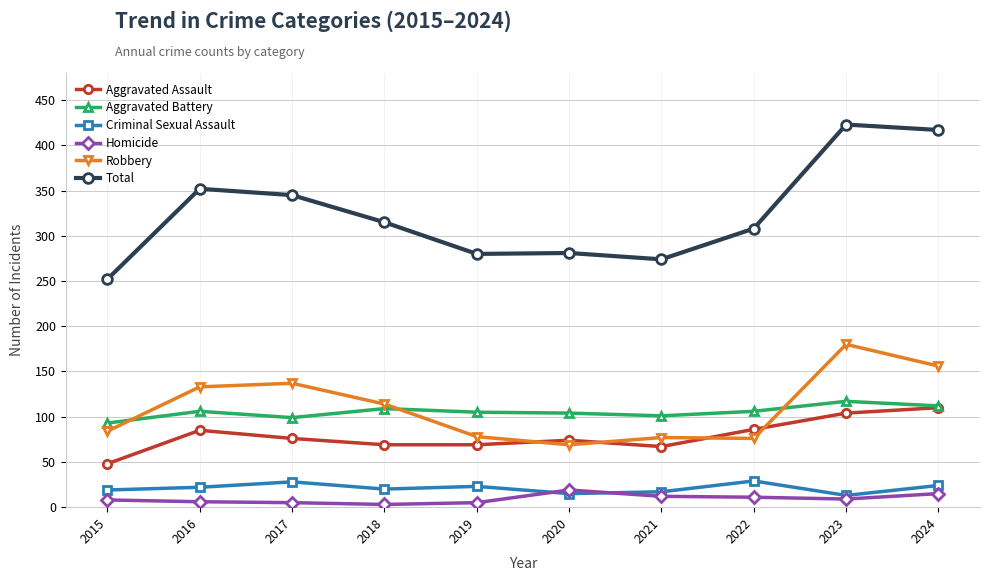

Which series has the widest spread of values?

Total